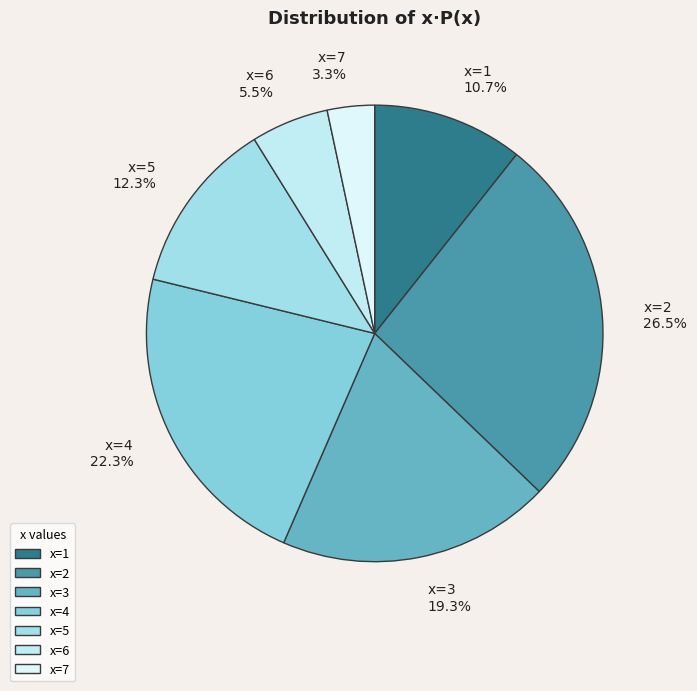

Is there any slice that represents more than half of the pie?

No